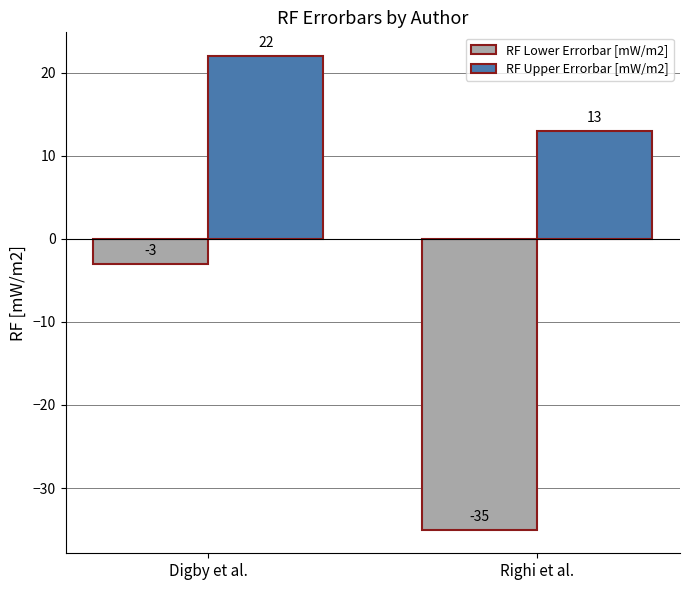

What is the total value across all series at Digby et al.?

19